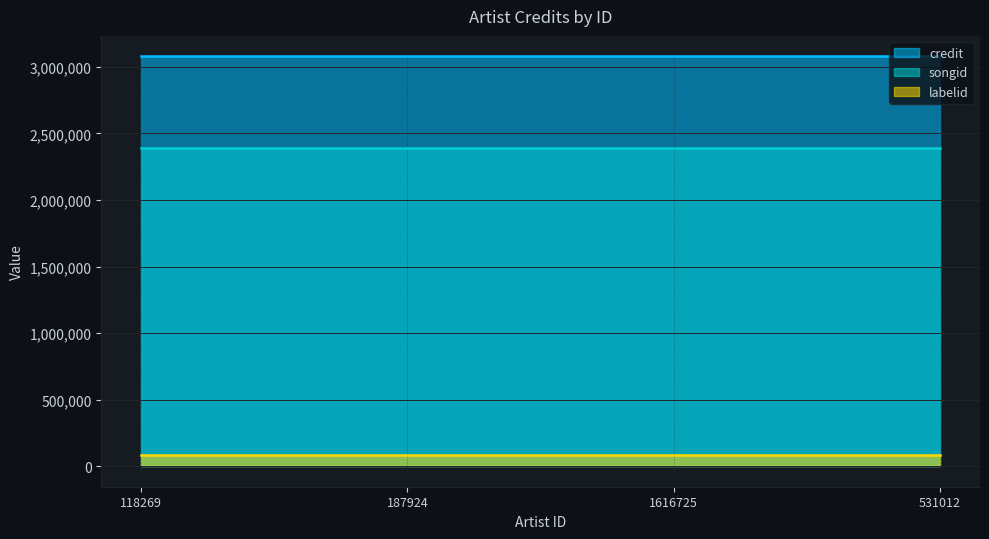

At which label is credit closest to 3078179?

118269